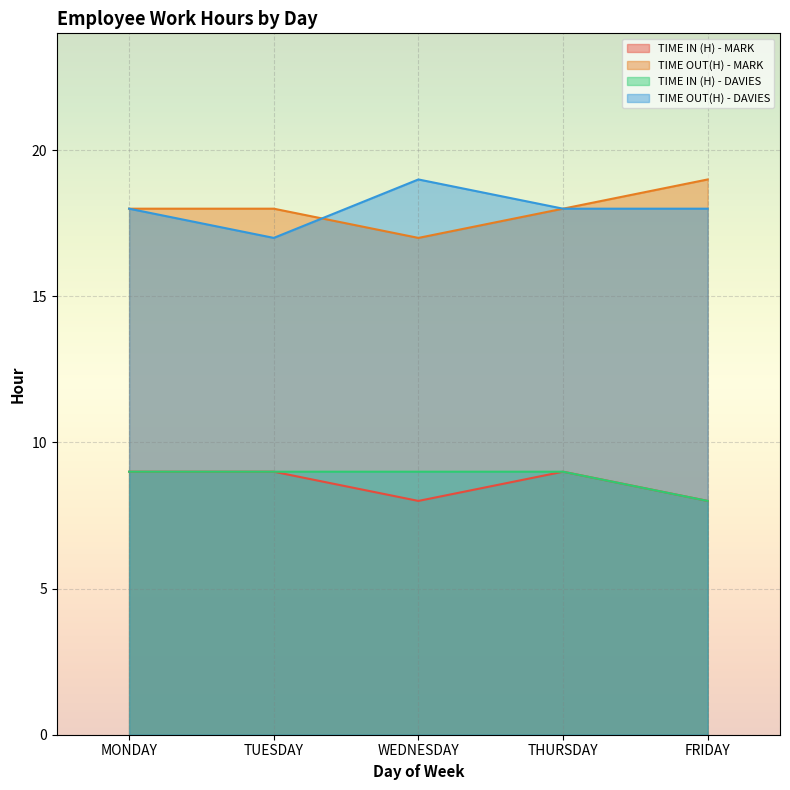

True or false: TIME IN (H) - DAVIES and TIME OUT(H) - DAVIES cross at least once.

False